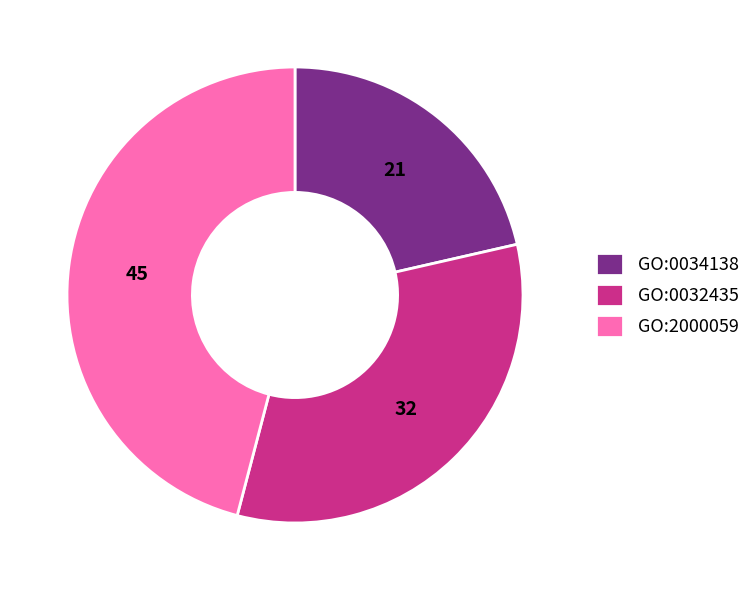

How many slices are in this pie chart?

3